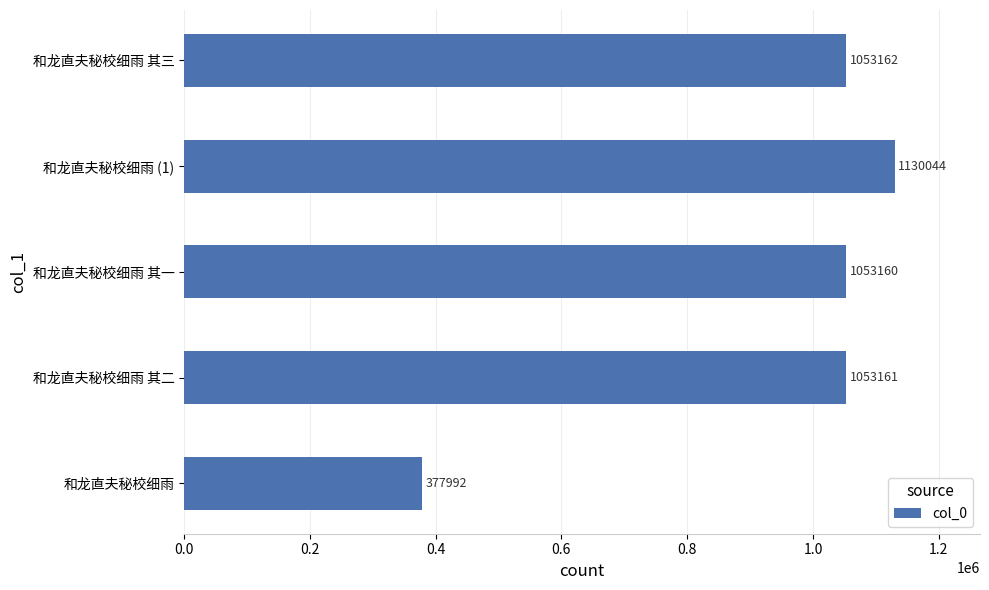

What is the sum of all values?

4667519